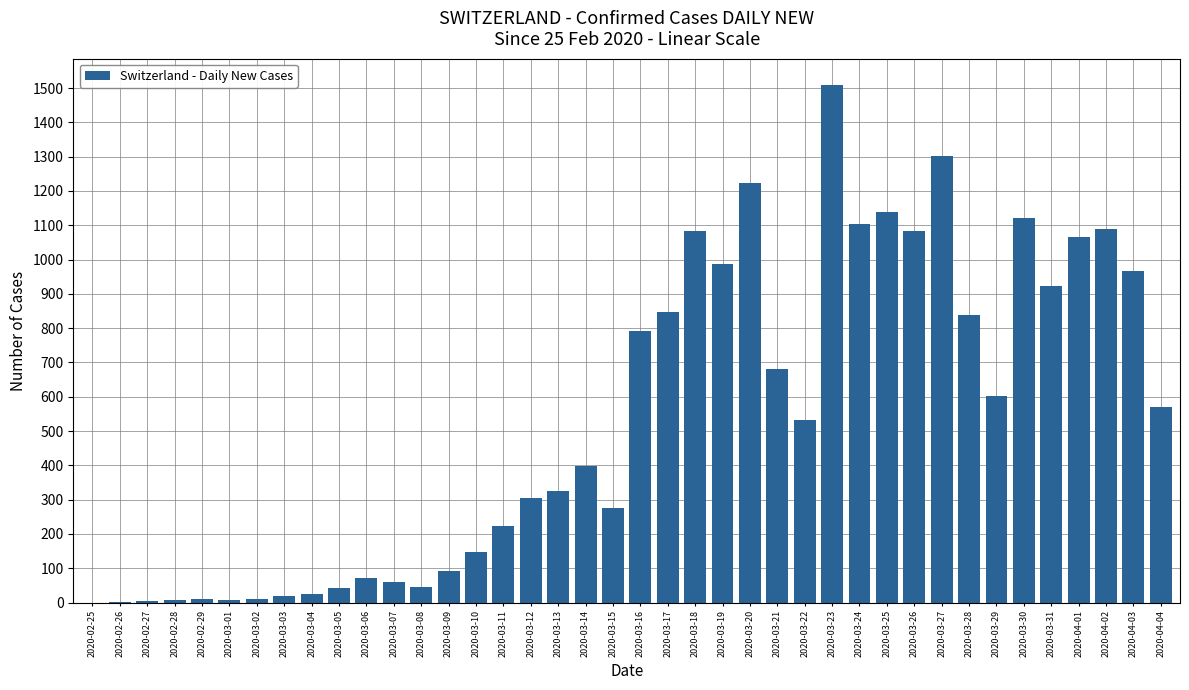

What is the sum of all values?

21535